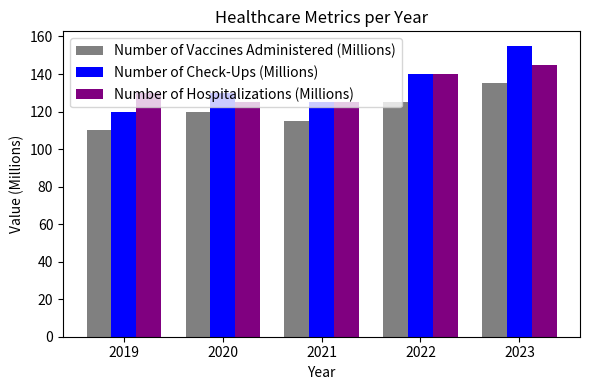

What are all the series names shown in the legend?

Number of Vaccines Administered (Millions), Number of Check-Ups (Millions), Number of Hospitalizations (Millions)